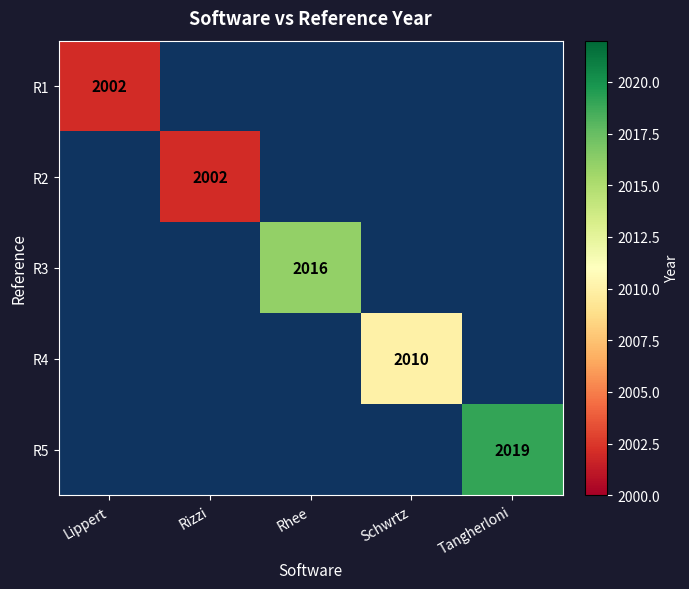

The value of R3 at Rhee is 2016. True or false?

True